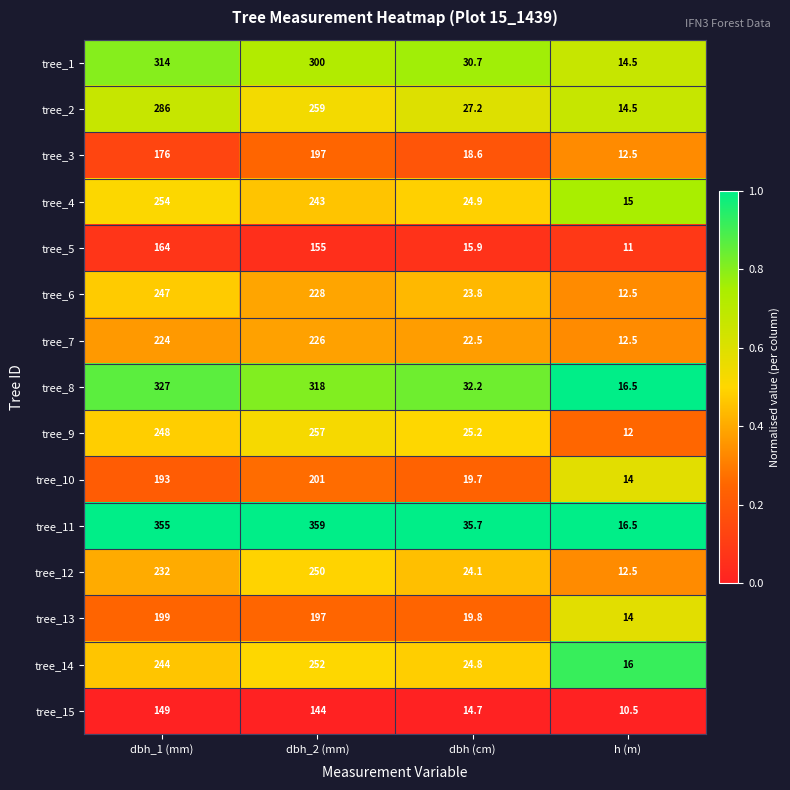

What is the maximum value for tree_1?

314.0